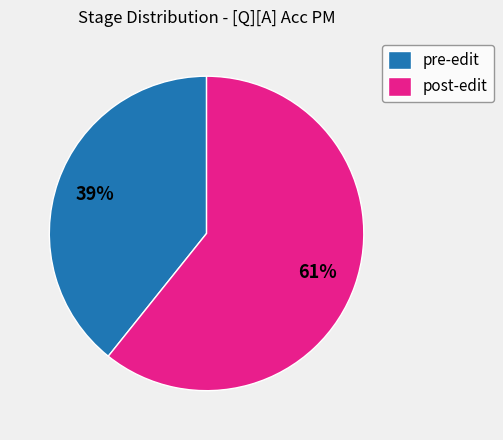

Which has a higher value, post-edit or pre-edit?

post-edit